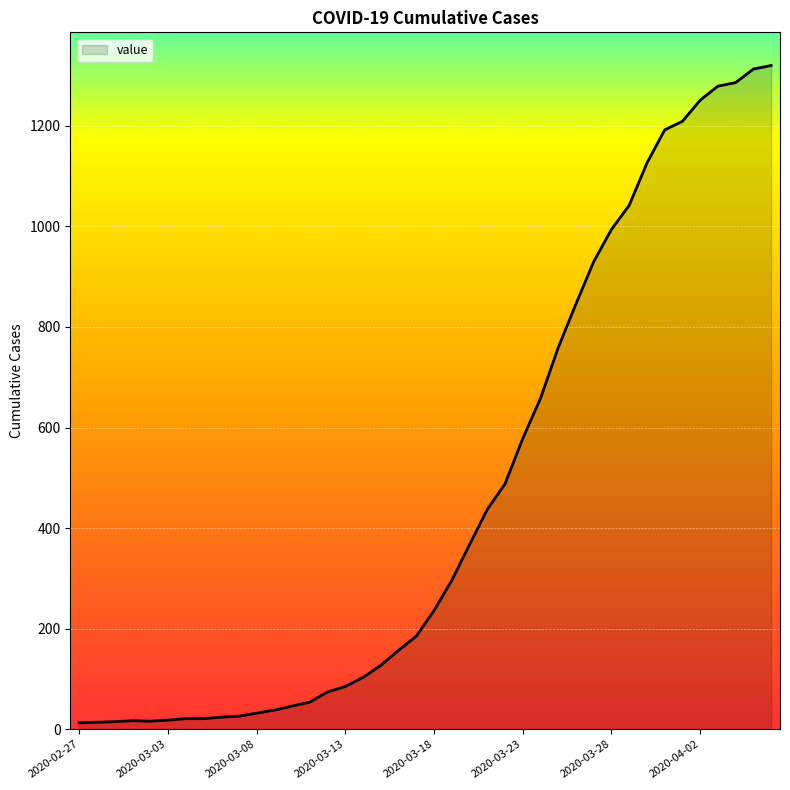

What is the maximum value shown in the chart?

1320